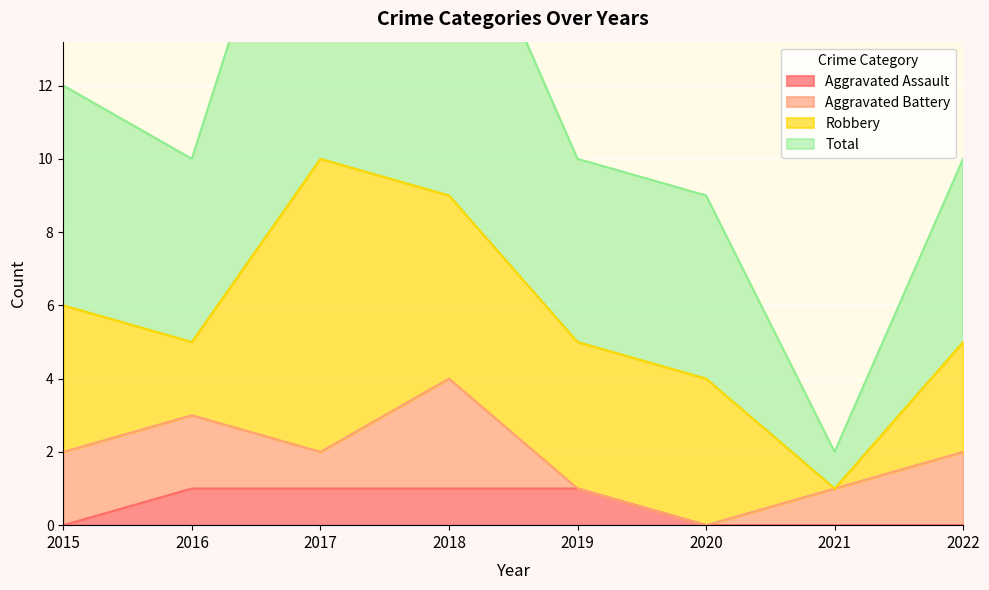

Does the chart display data point markers on the line(s)?

No